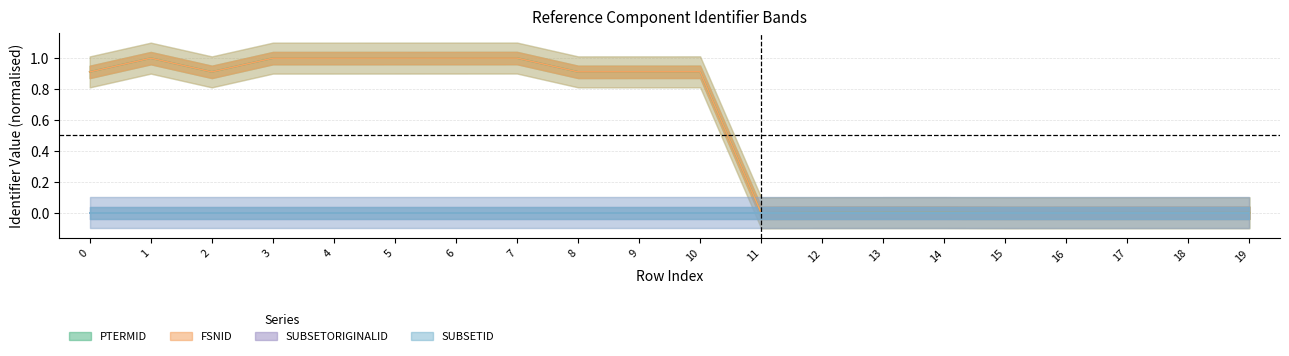

What is the difference between the second highest and second lowest values in the FSNID series?

1.0